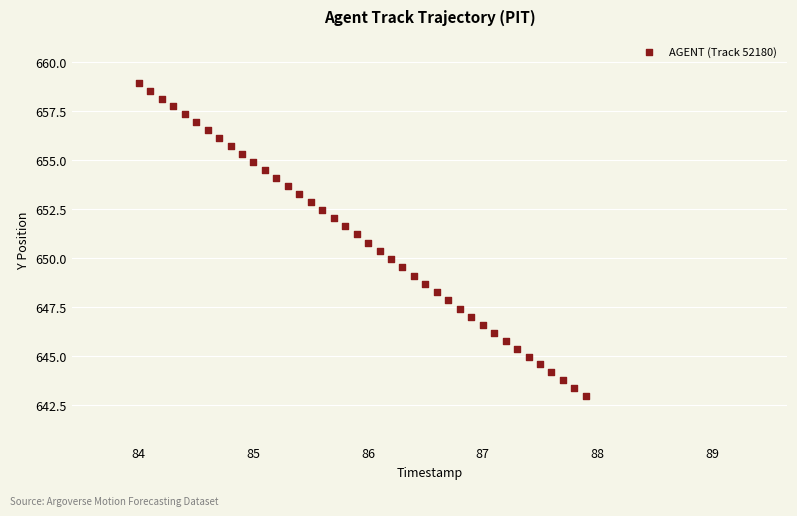

What is the range of Y values (max minus min)?

15.9